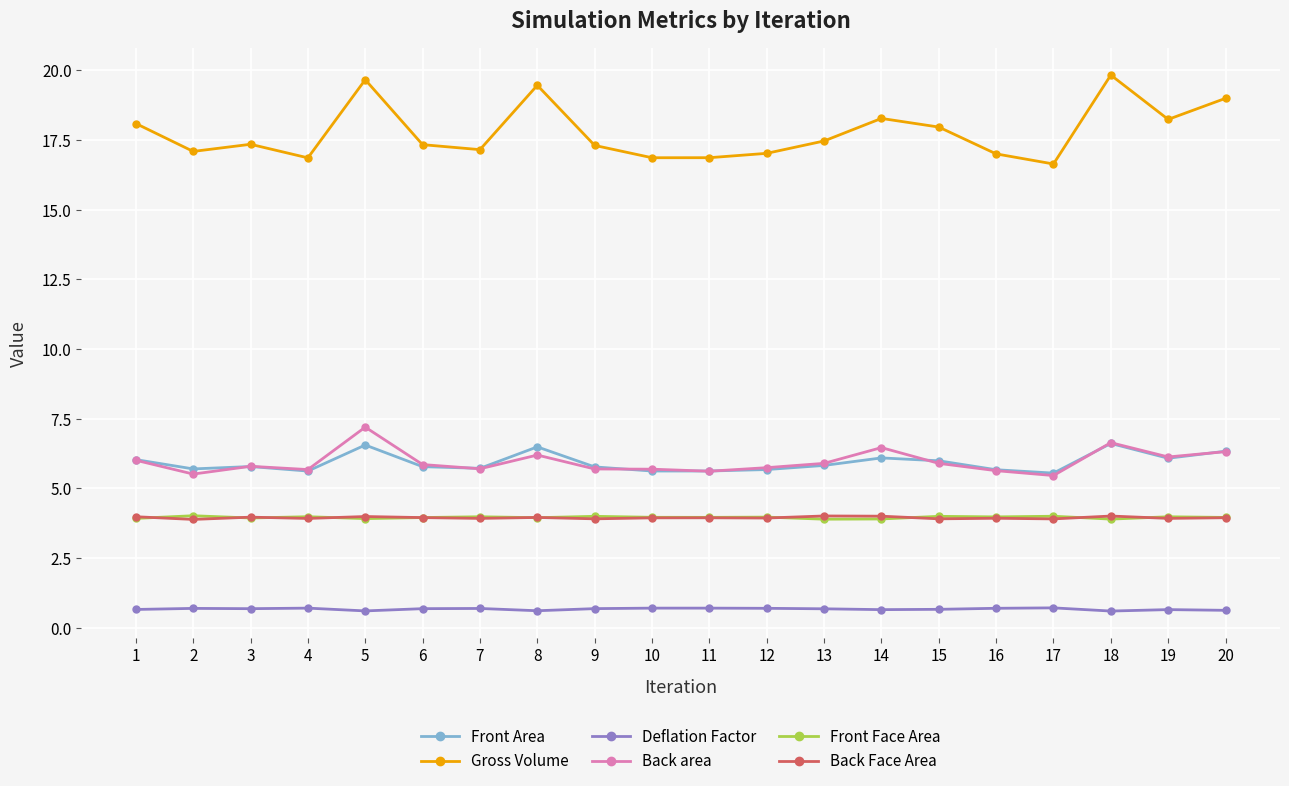

True or false: Deflation Factor has more than 2 interior local peaks.

True